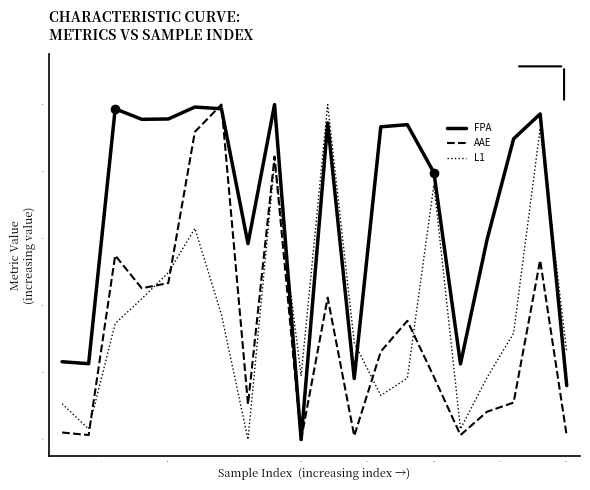

Which series has the largest total across all categories?

FPA